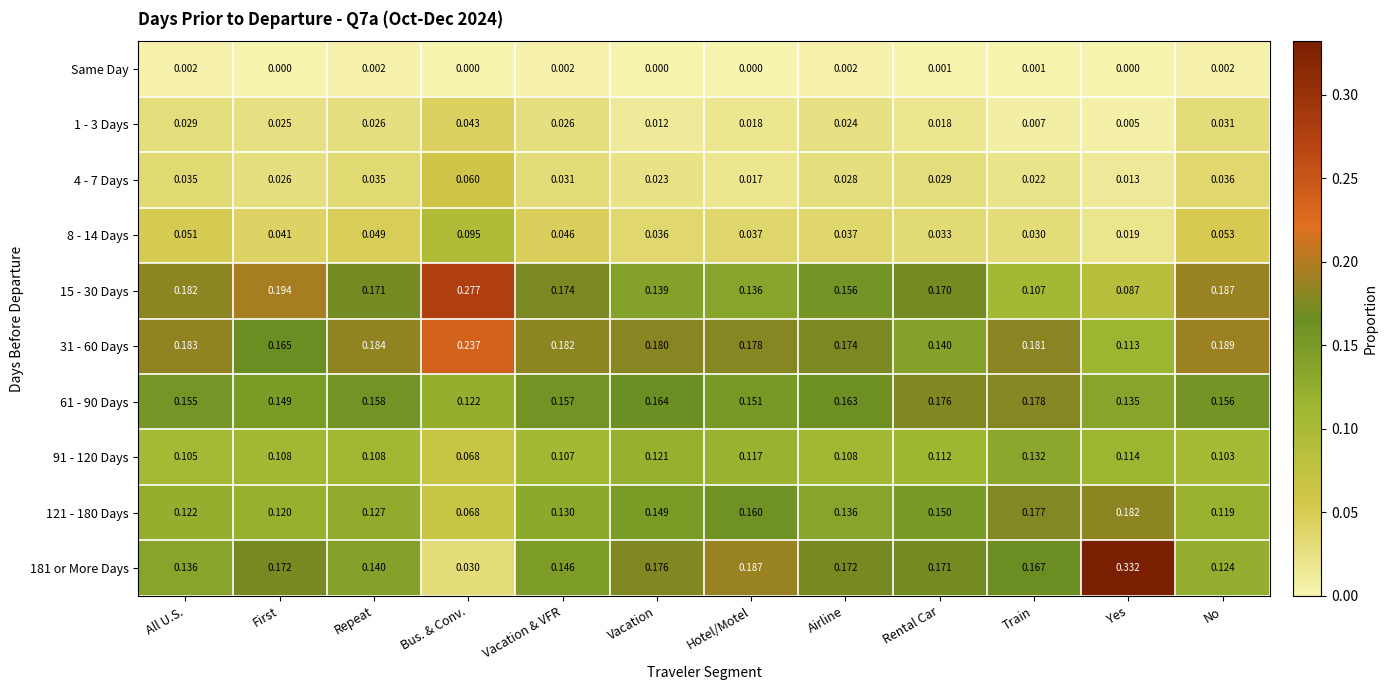

Rank the series at Rental Car from lowest to highest value.

Same Day, 1 - 3 Days, 4 - 7 Days, 8 - 14 Days, 91 - 120 Days, 31 - 60 Days, 121 - 180 Days, 15 - 30 Days, 181 or More Days, 61 - 90 Days